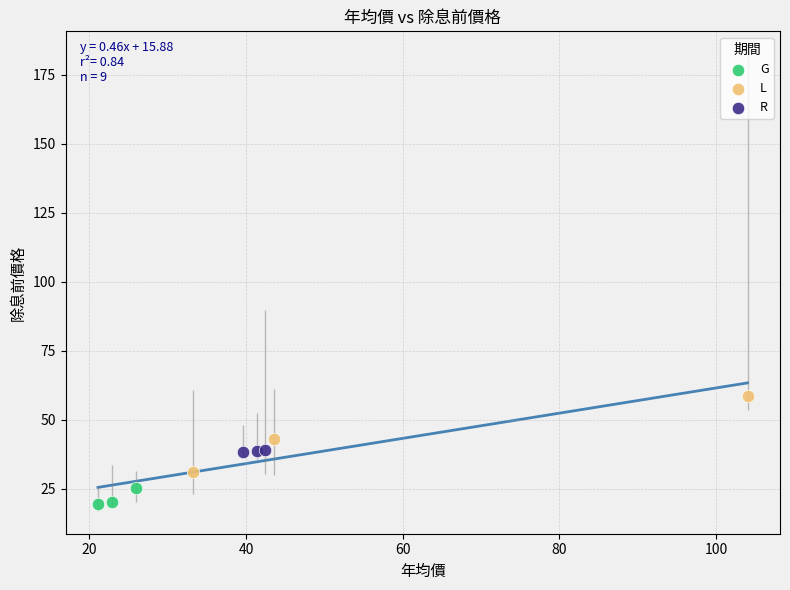

Which series reaches the maximum Y coordinate?

L